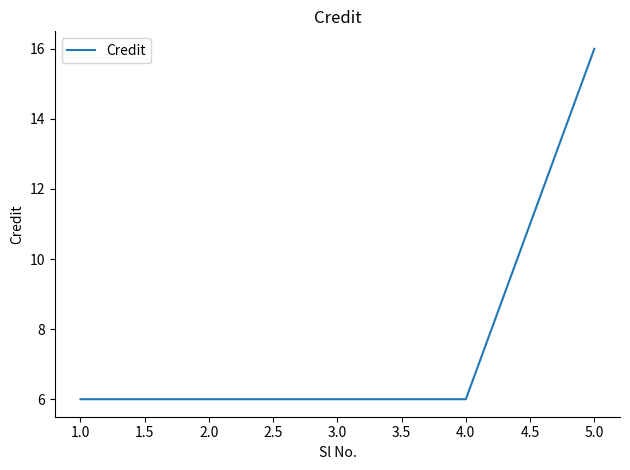

The chart shows a value of 6 at 2.0. True or false?

True